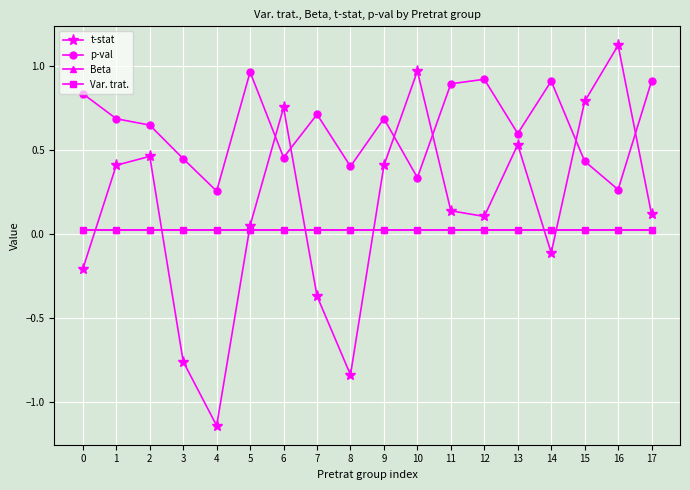

Which series has the largest total across all categories?

p-val